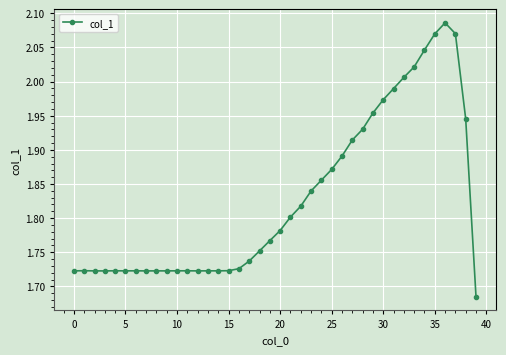

What is the difference between the second highest and minimum values?

0.4